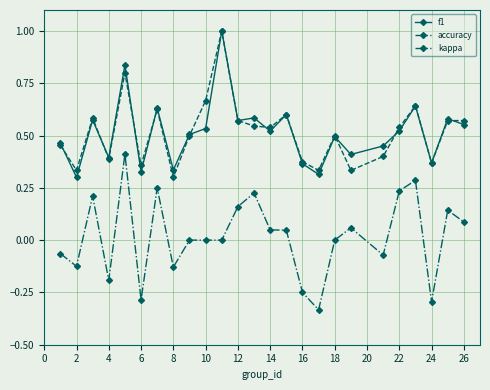

Is this an area chart (filled region under the line)?

No